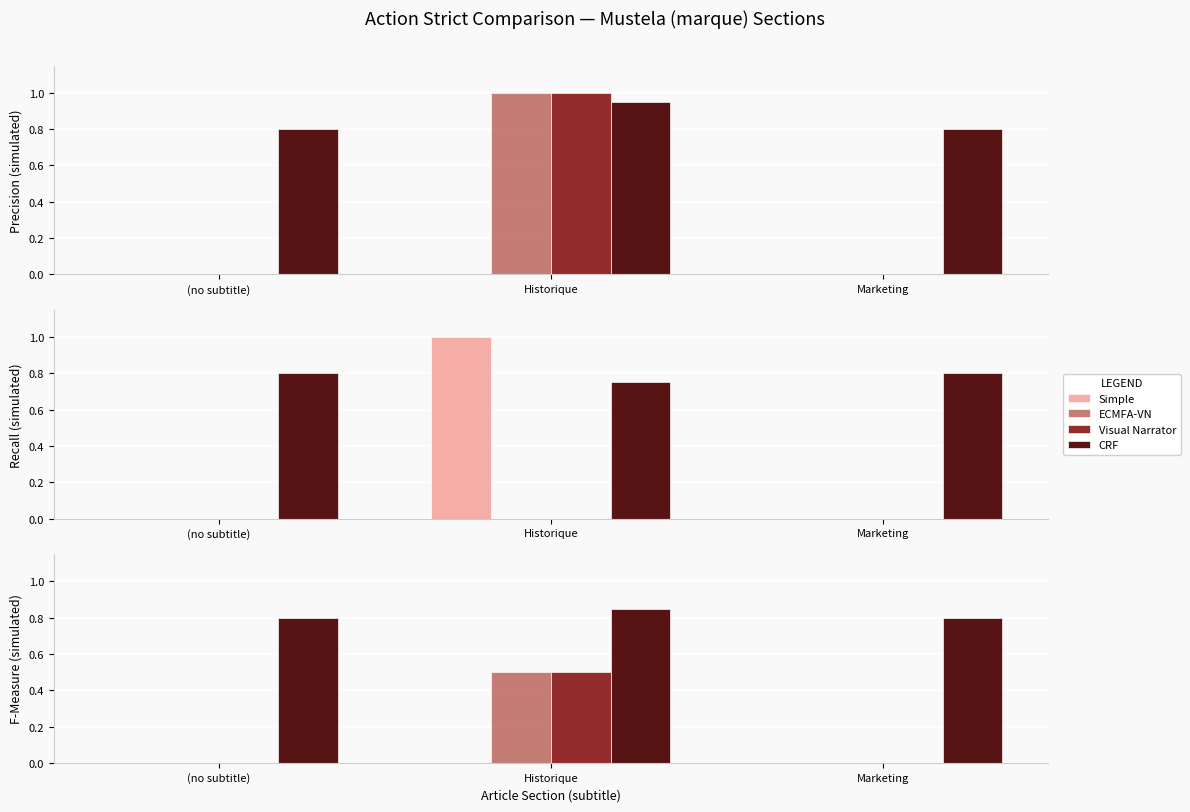

Is the value of Visual Narrator at (no subtitle) greater than the value of CRF at Historique?

No